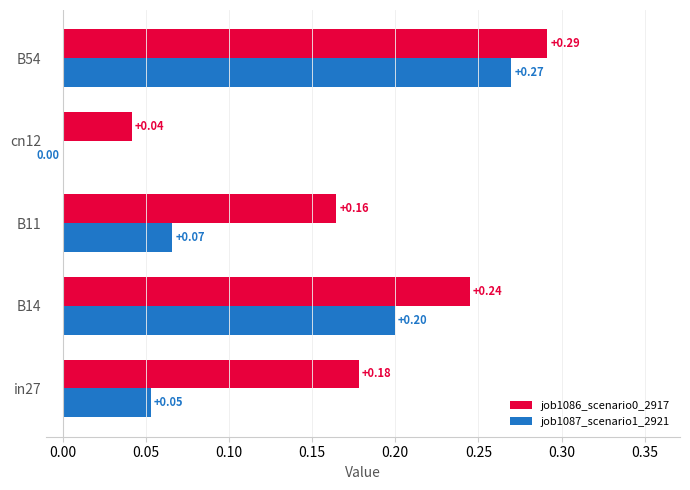

Which series has the largest range (max minus min)?

job1087_scenario1_2921